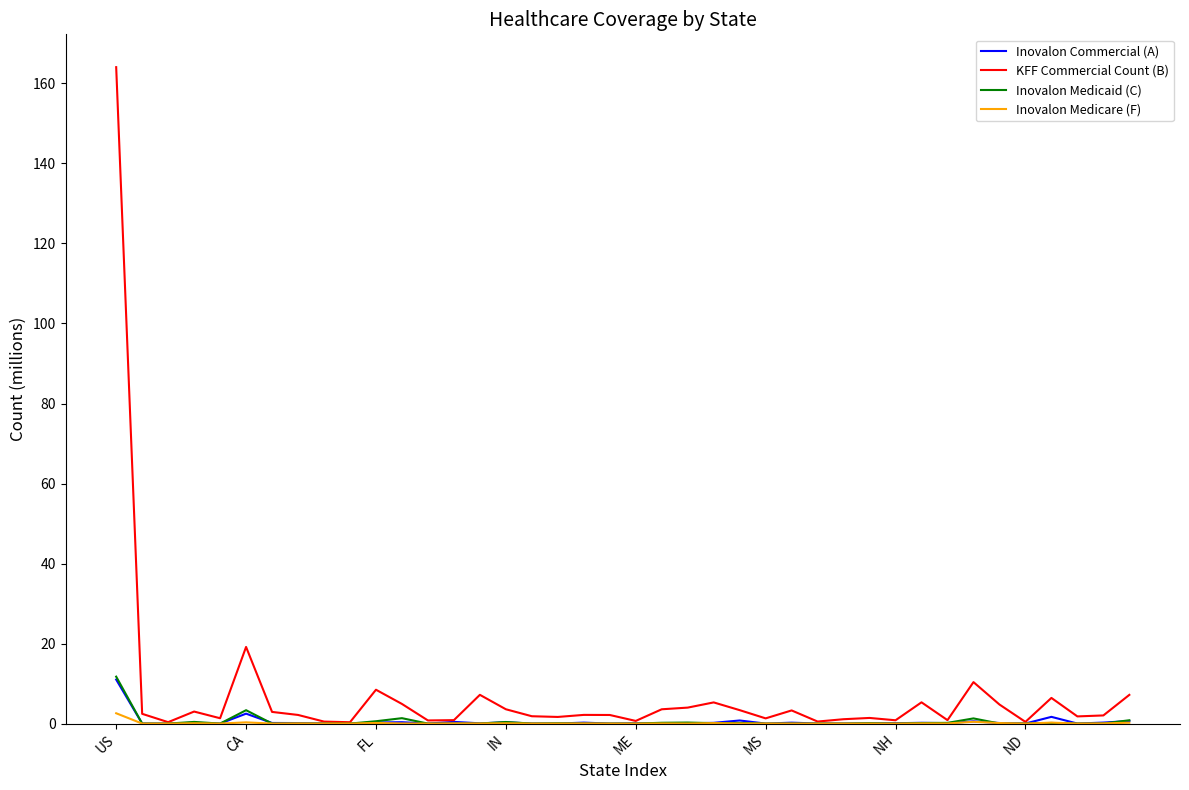

Which series has the widest spread of values?

KFF Commercial Count (B)